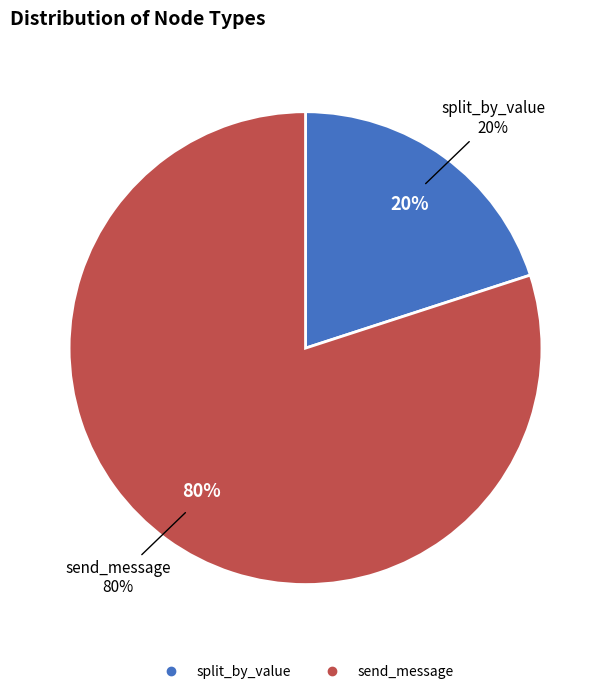

Which has a higher value, split_by_value or send_message?

send_message